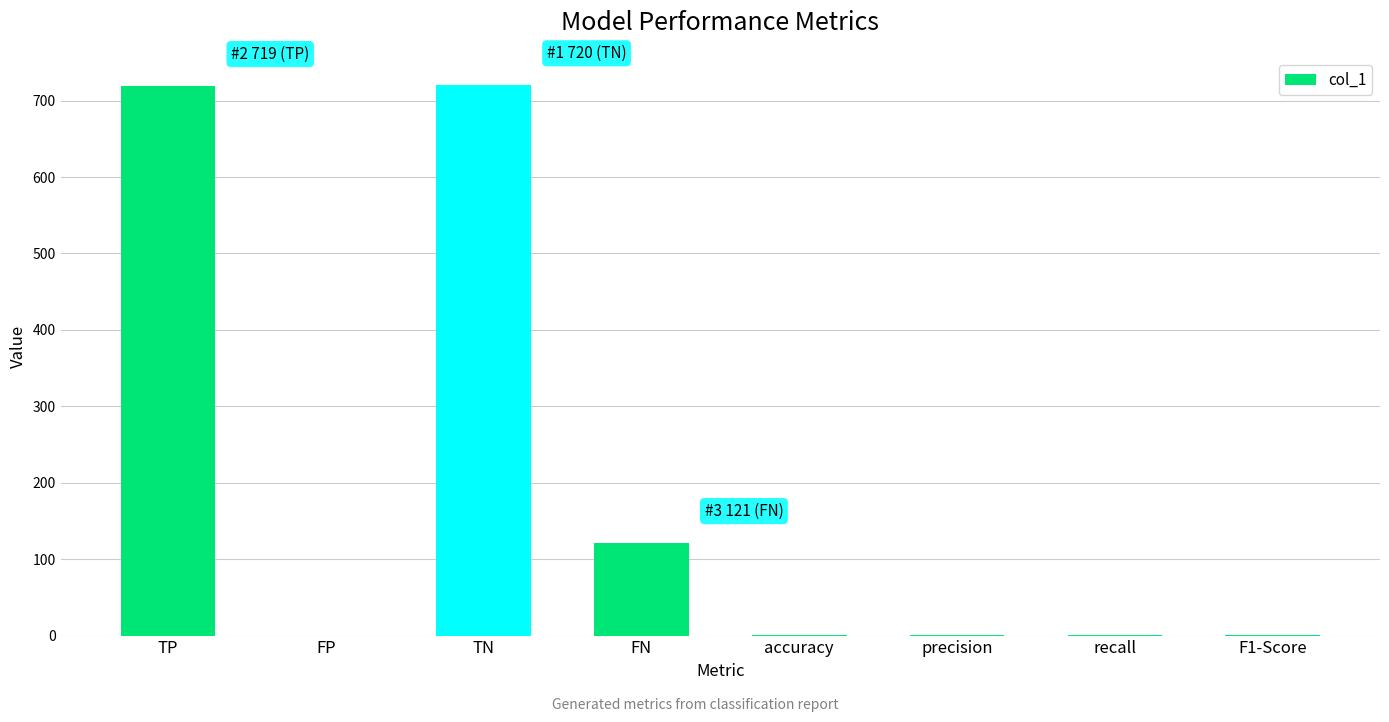

What is the greatest value displayed?

720.0